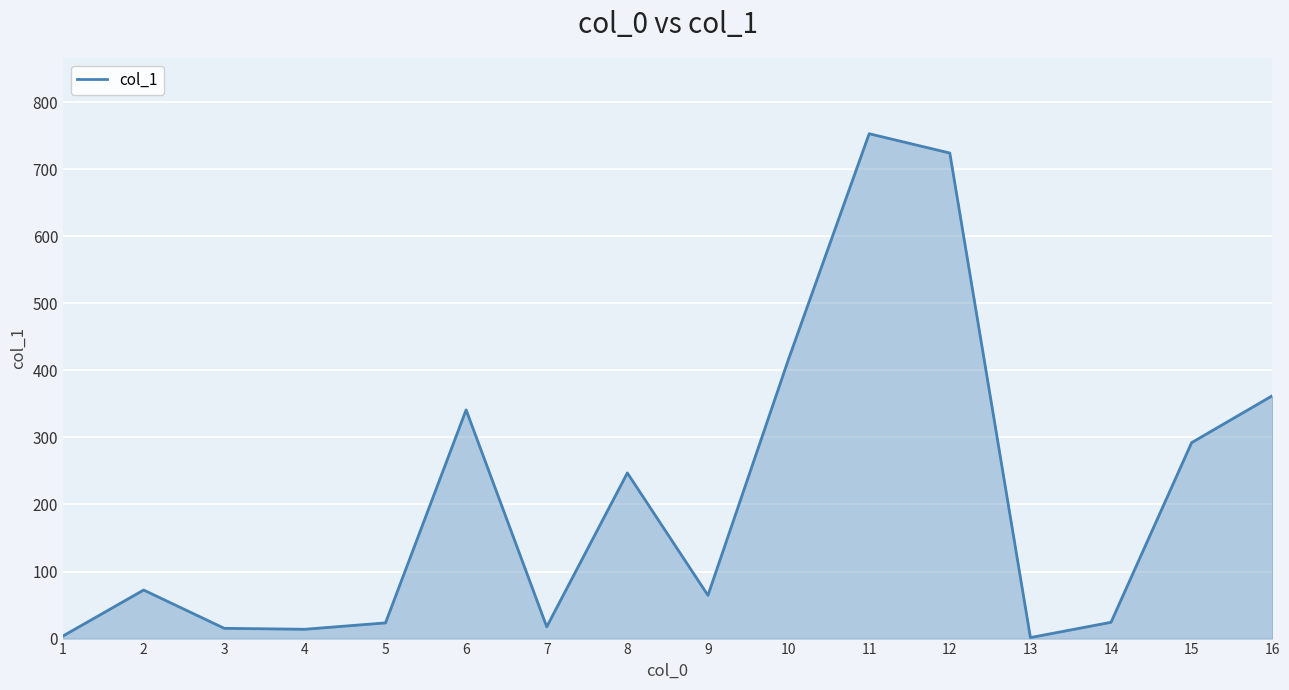

Is it true that the value at 2 is 72.4?

True